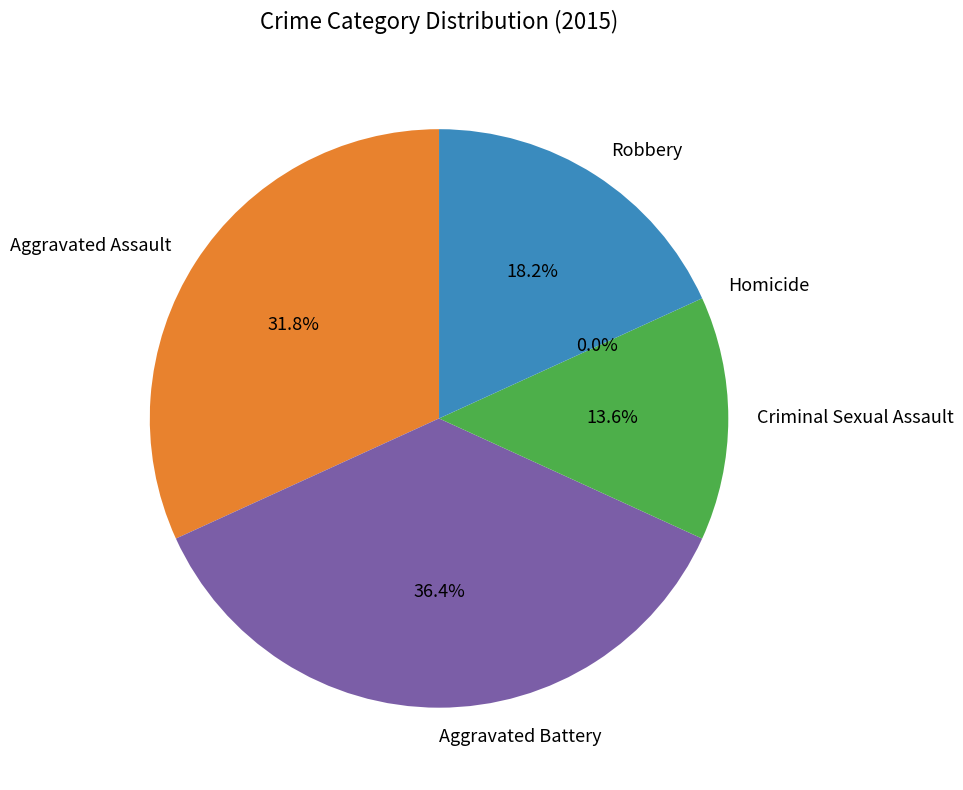

Which has a higher value, Aggravated Battery or Criminal Sexual Assault?

Aggravated Battery